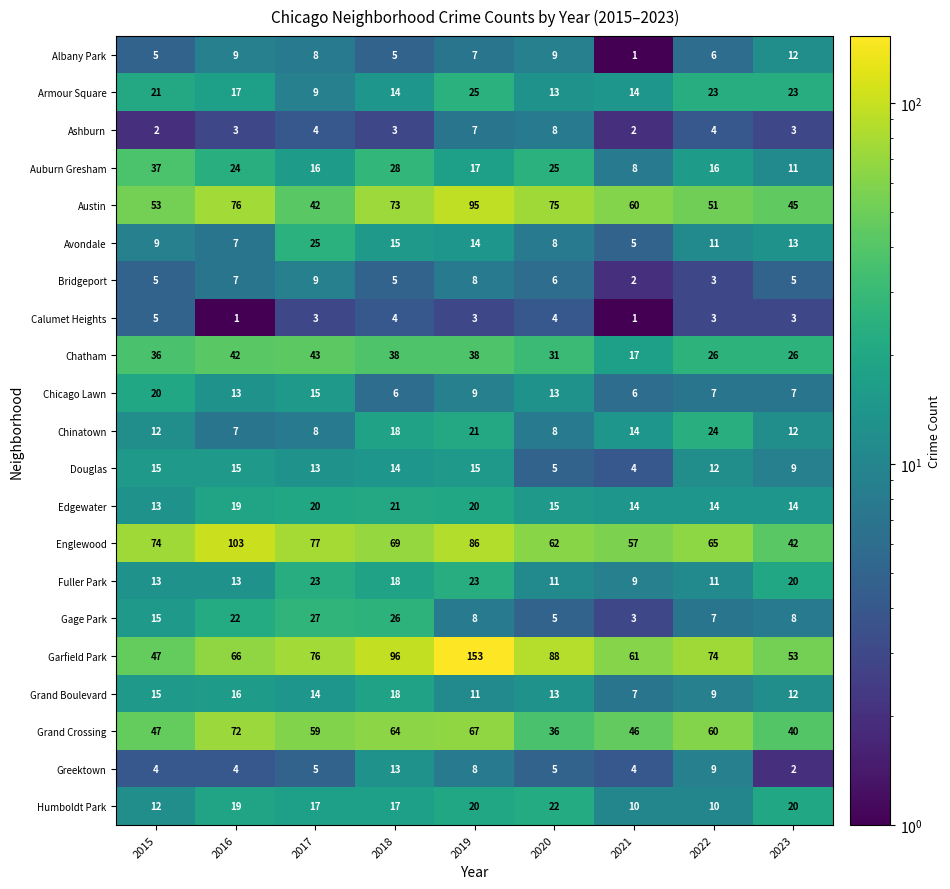

What is the total value across all series at 2017?

513